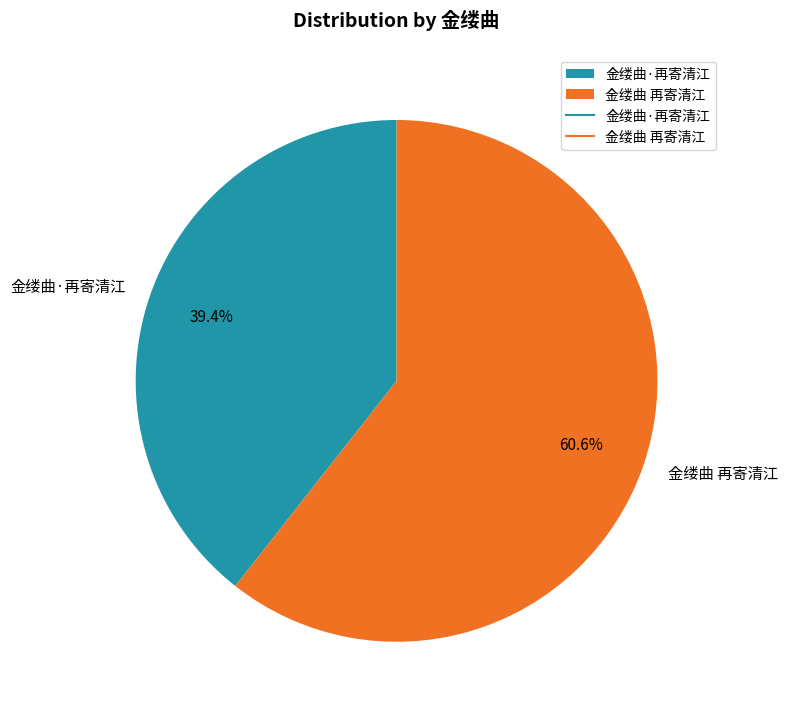

Approximately how many times larger is the value at 金缕曲 再寄清江 compared to 金缕曲·再寄清江?

1.5